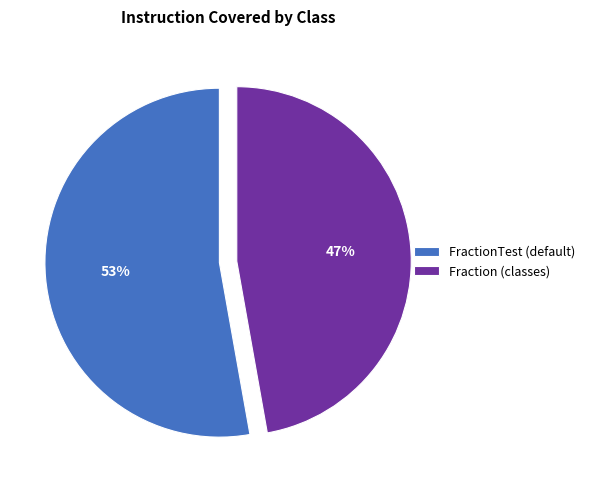

Is there a majority slice in this chart?

Yes